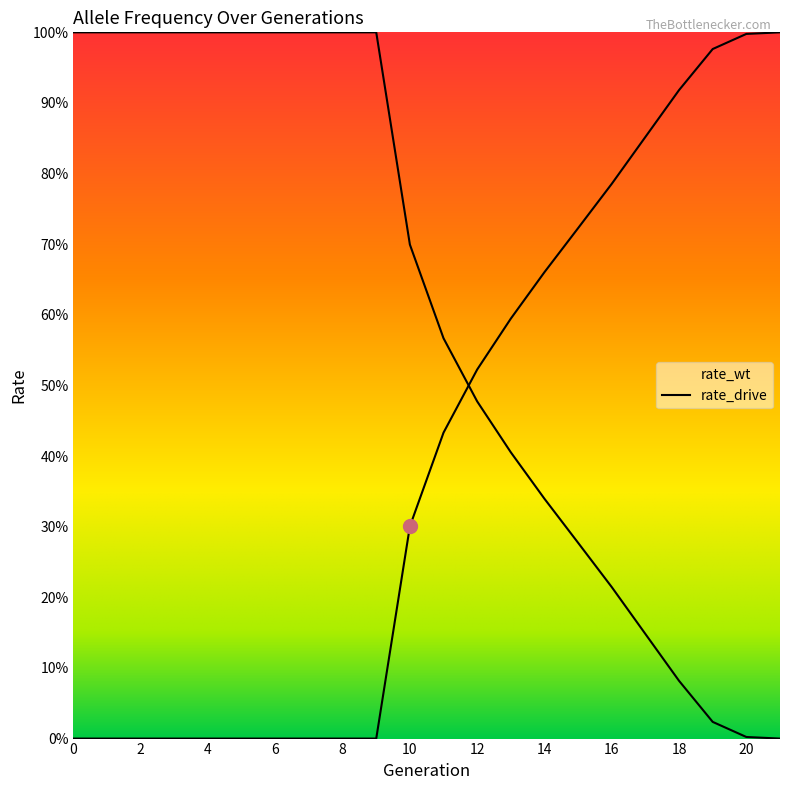

Is the value of rate_wt at 19 greater than the value of rate_drive at 0?

Yes